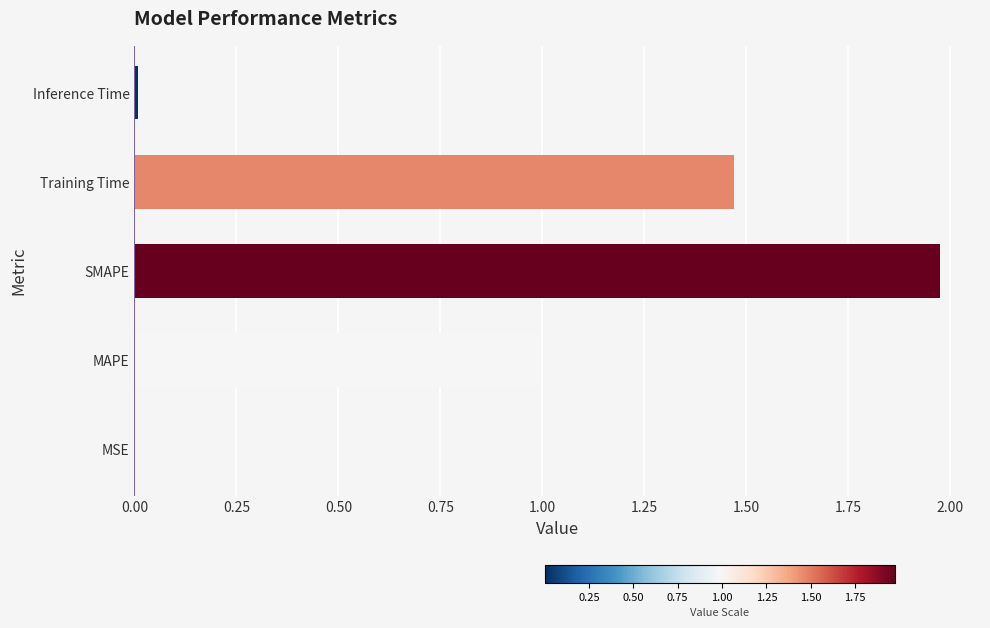

What is the change in value from MAPE to Training Time?

+0.5